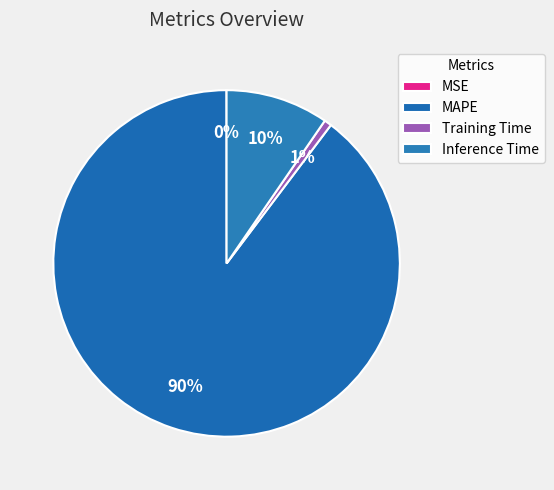

How many segments does this pie chart have?

4